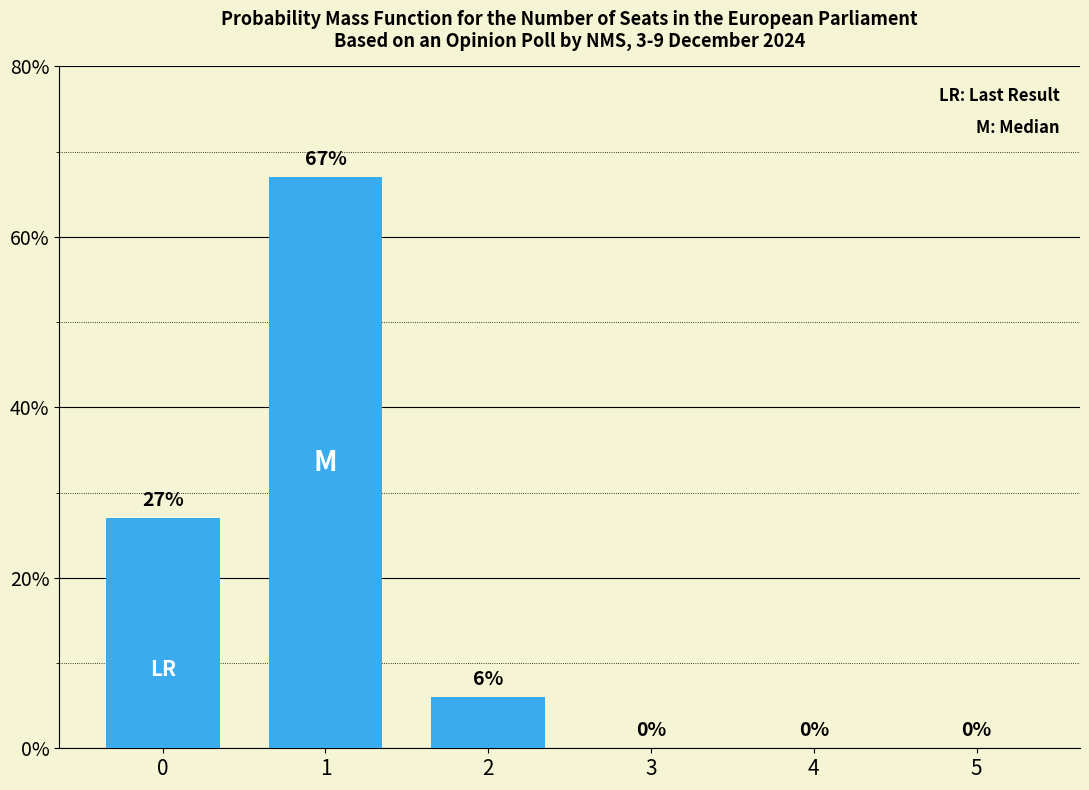

What is the sum of the values at 2 and 1?

73